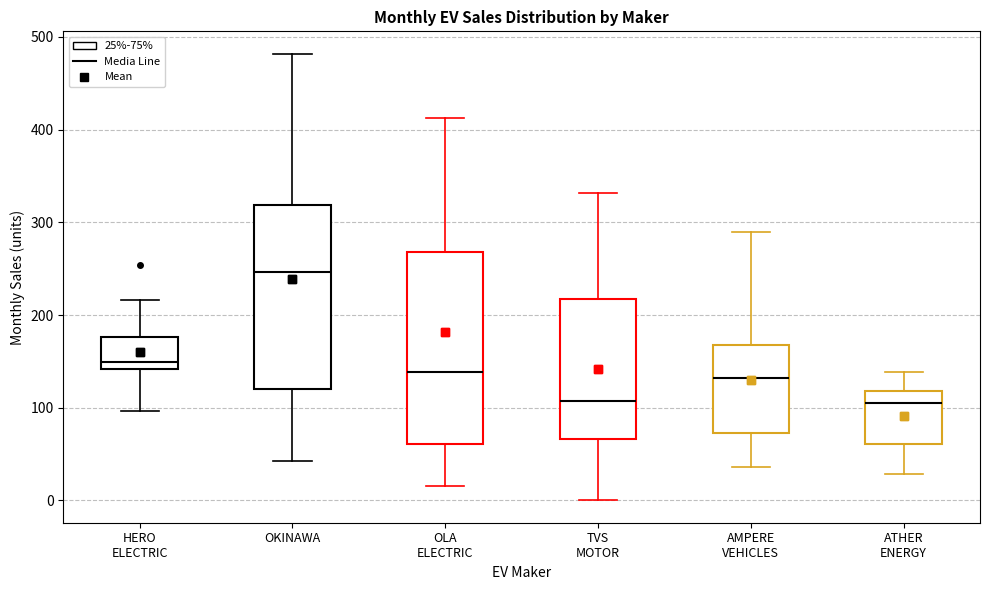

Where is the upper edge of the box for HERO ELECTRIC on the y-axis? The values are not printed on the chart, so give them approximately, as read against the axis.

180